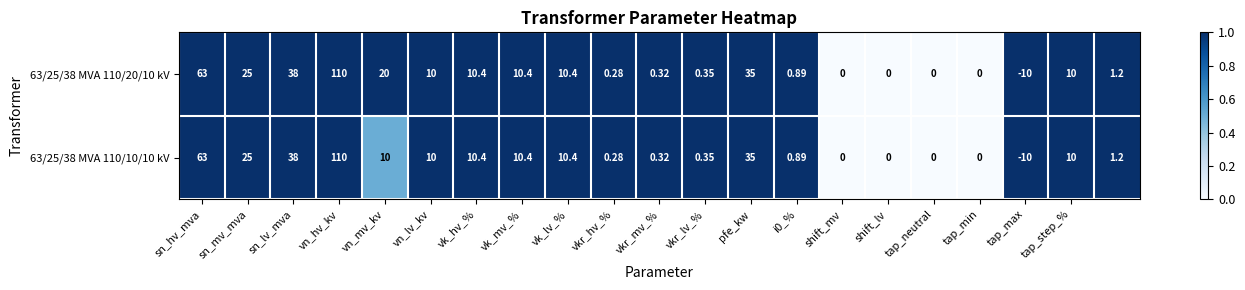

At which category is the sum across all series the highest?

vn_hv_kv